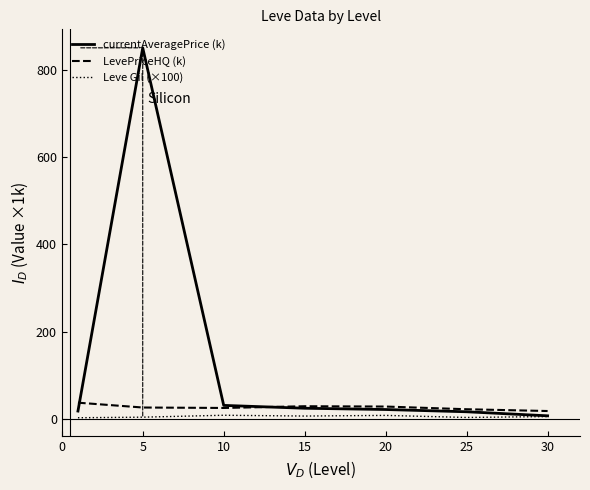

Which series has the largest range (max minus min)?

currentAveragePrice (k)